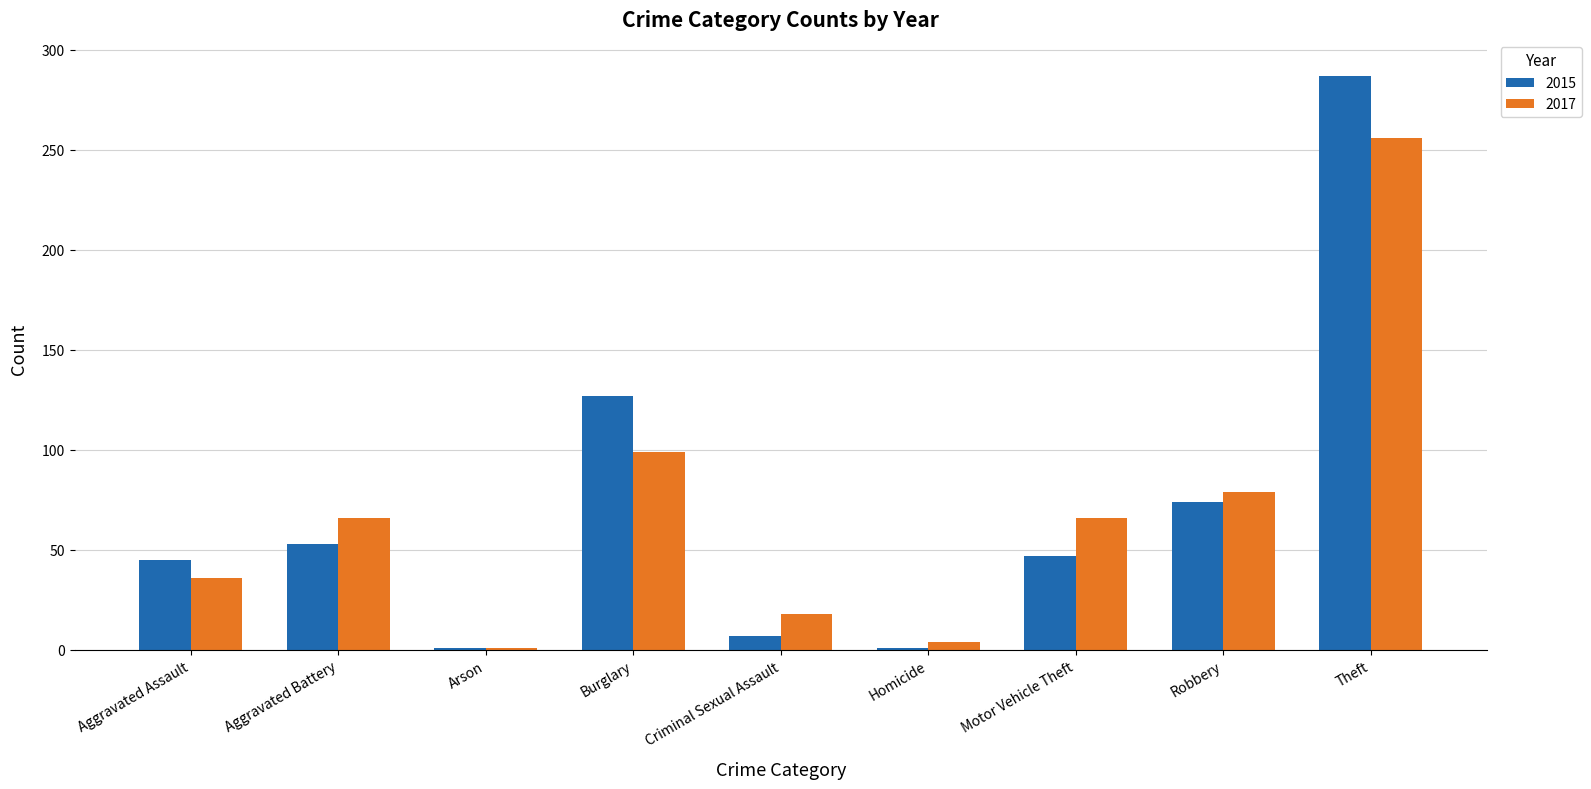

Is the value of 2015 at Arson greater than the value of 2017 at Burglary?

No